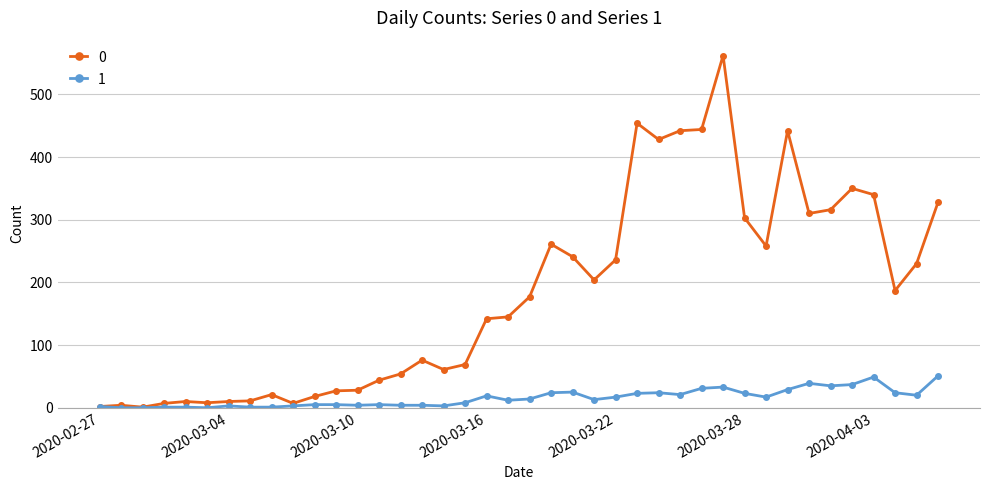

What is the greatest value displayed?

562